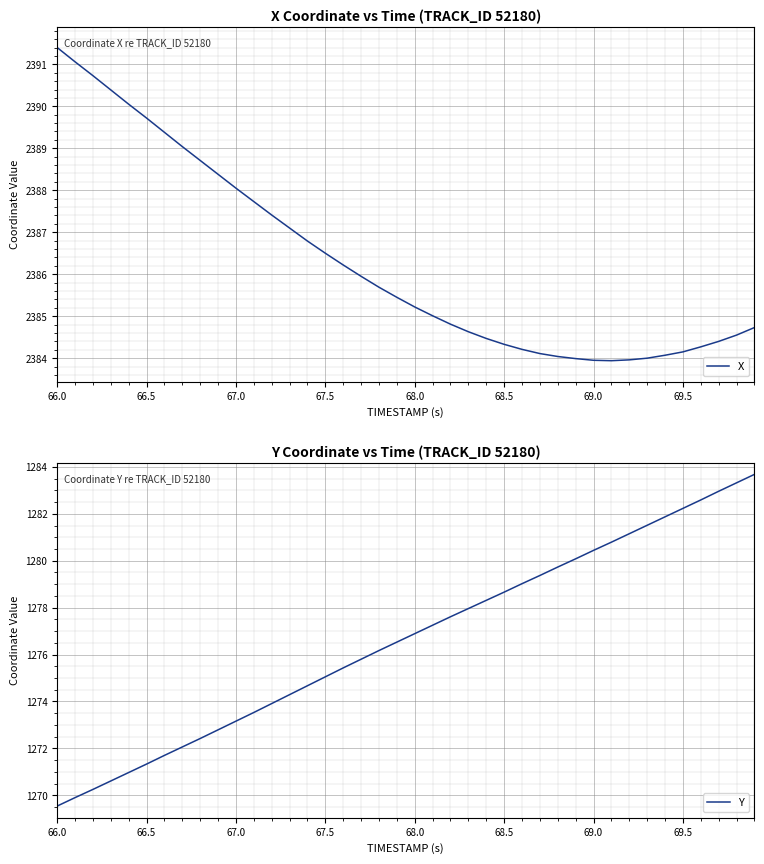

Where does the X series first go above 2385?

66.0